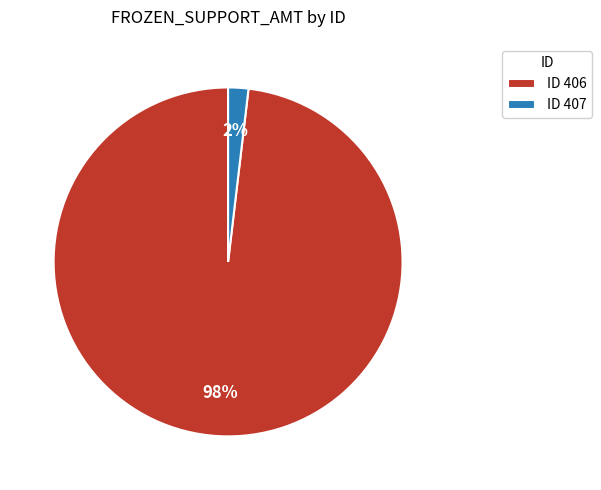

Is it true that ID 407 is 13% of the pie?

False